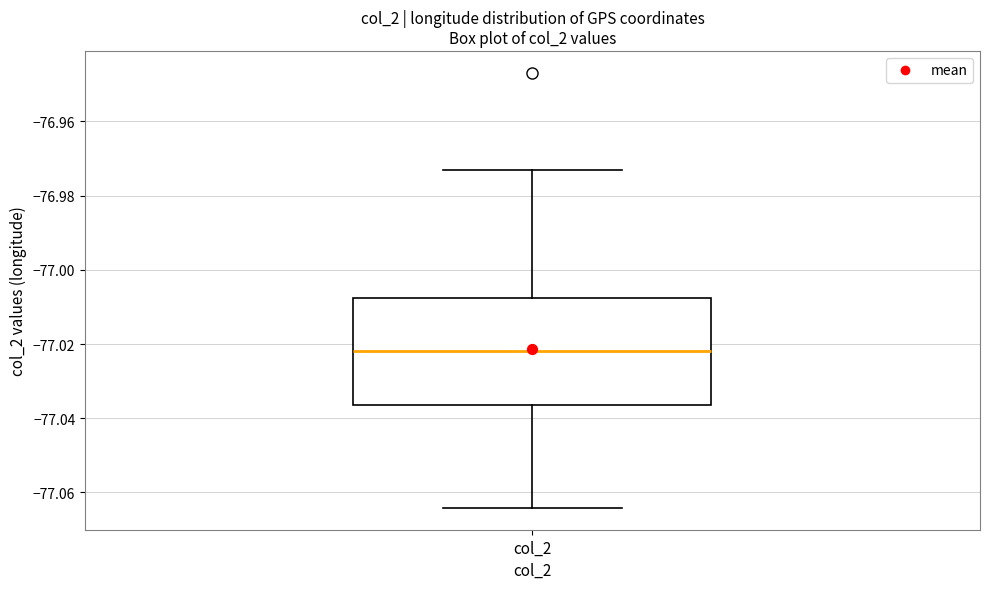

Transcribe this box plot: give where the median line is, the range the box spans, and where the two whiskers end, as read against the y-axis. The values are not printed on the chart, so give them approximately, as read against the axis.

median -77.022, box -77.036 to -77.008, whiskers -77.064 to -76.974